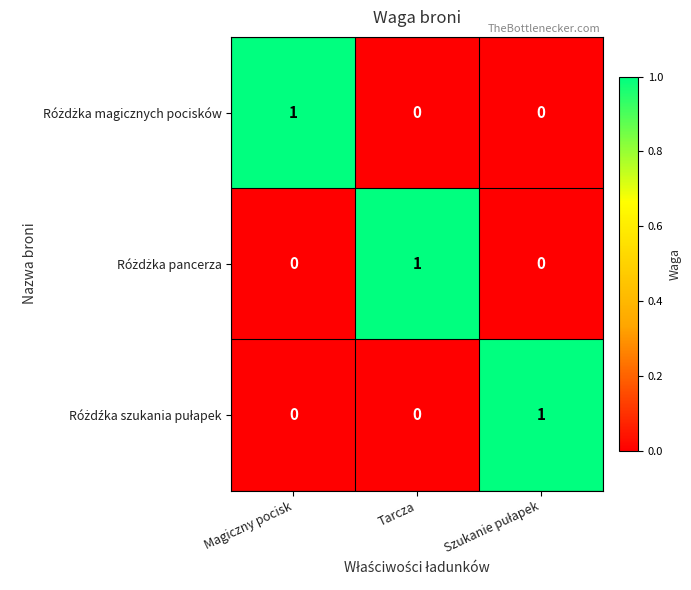

At how many categories does at least one series exceed 0?

3